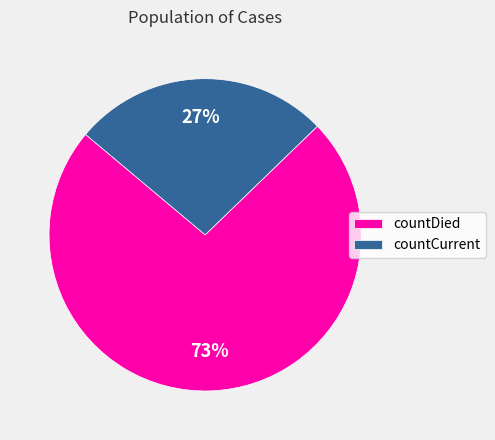

The countDied slice represents 73% of the pie. True or false?

True